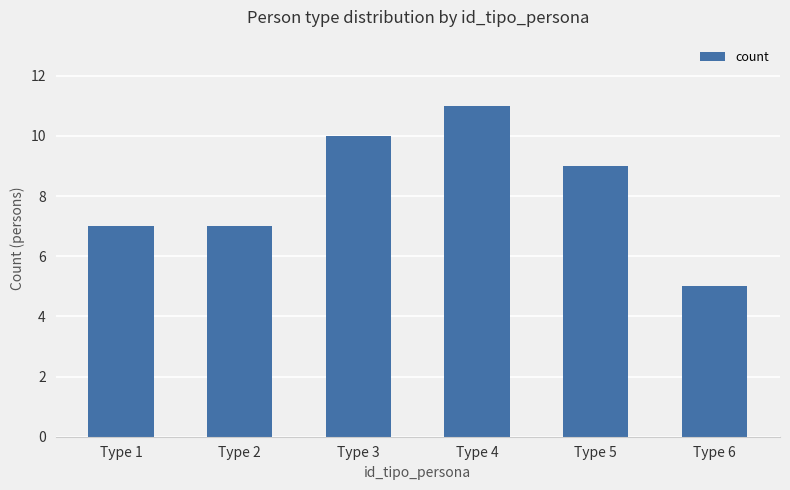

Reading left to right, extract all data points from this chart.

7	7	10	11	9	5